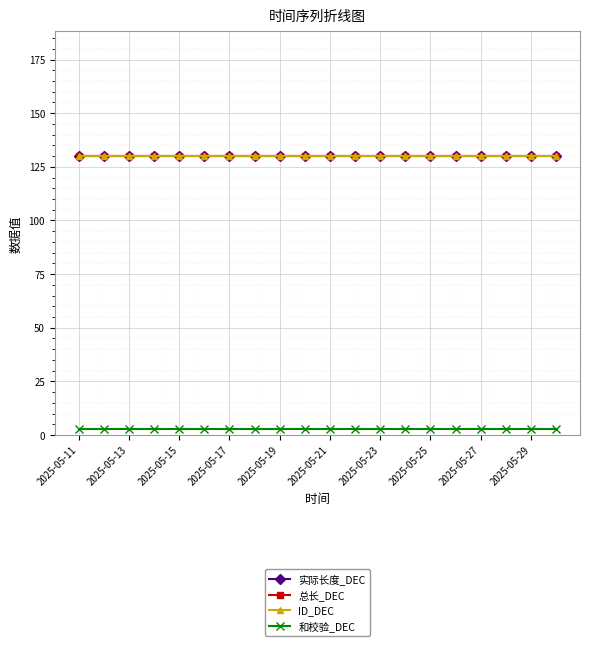

Is this an area chart (filled region under the line)?

No